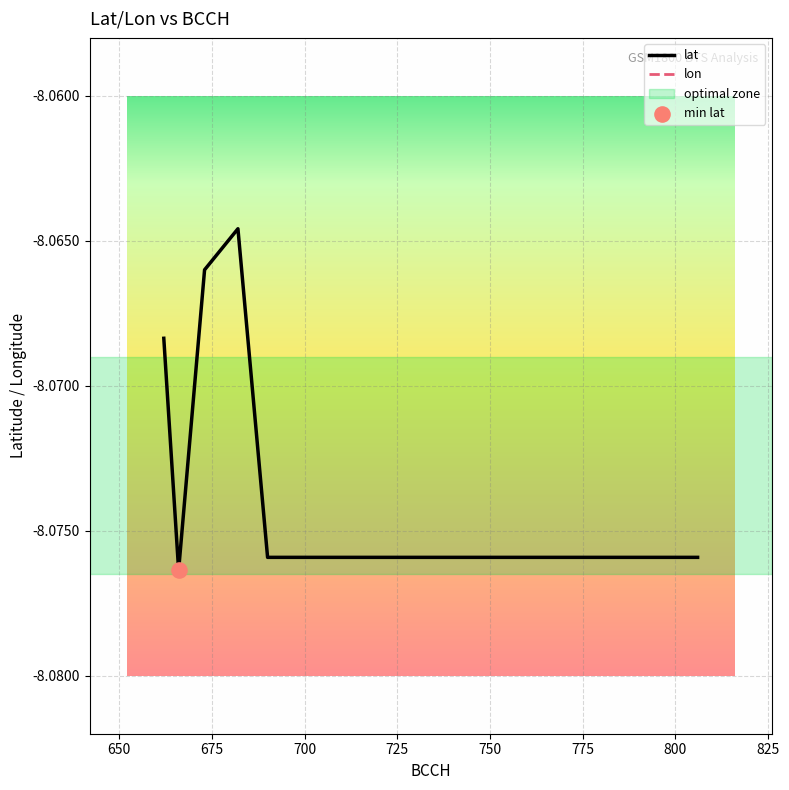

Which series contains the lowest Y value?

lon